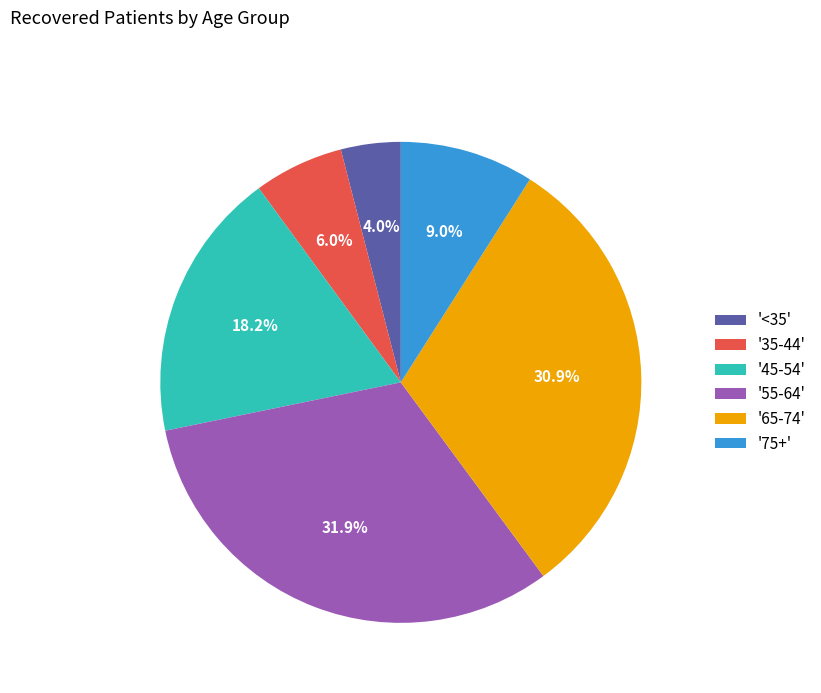

Between '75+' and '<35', which is larger?

'75+'